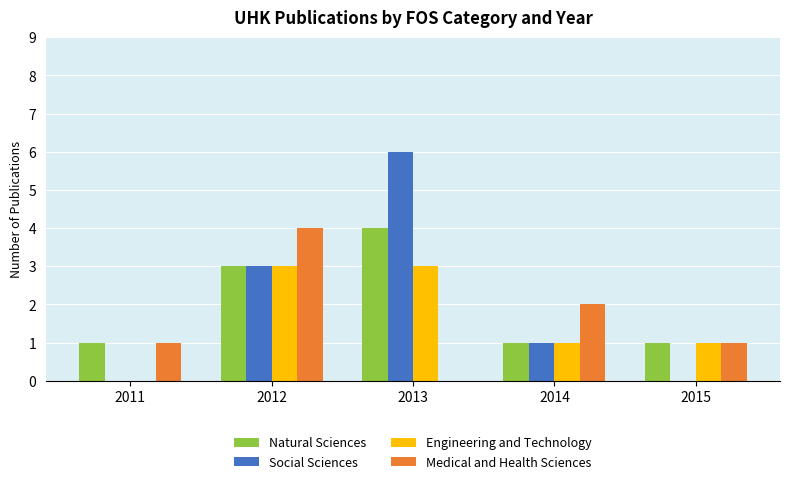

Is it true that Engineering and Technology equals 1 at 2014?

True